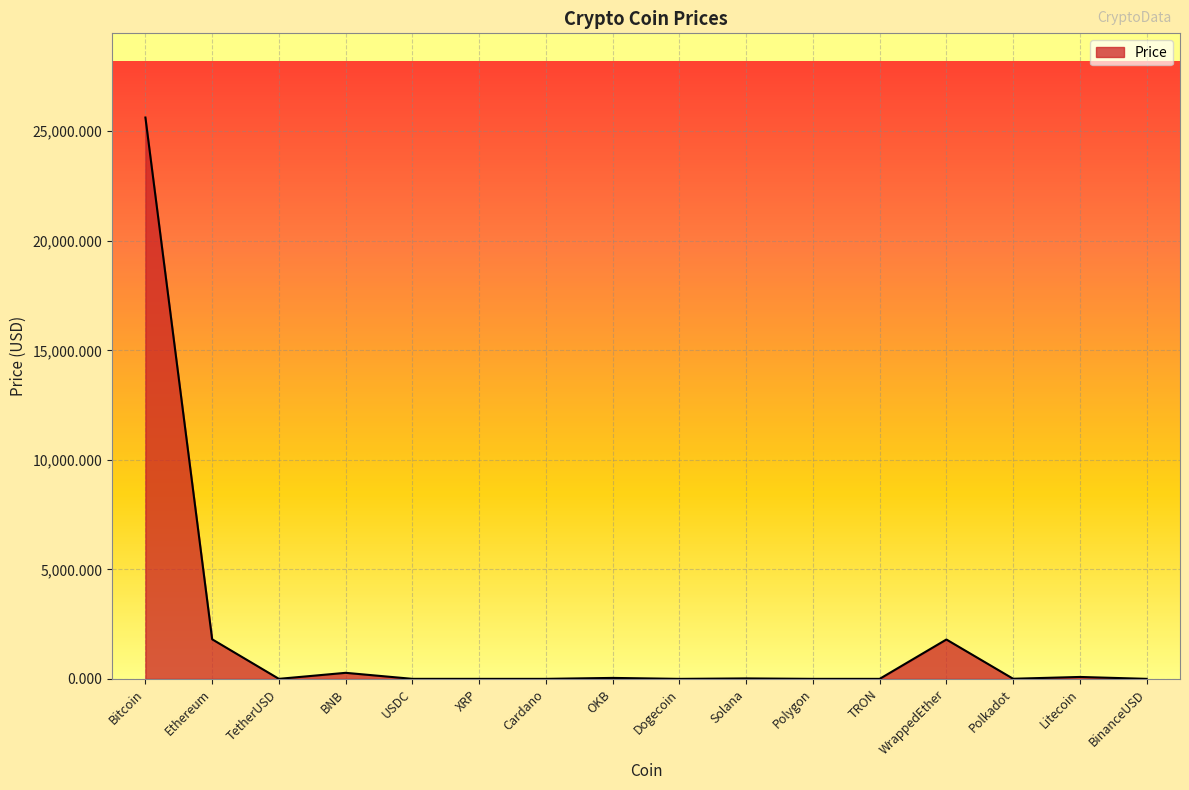

Which label corresponds to the largest value in the chart?

Bitcoin